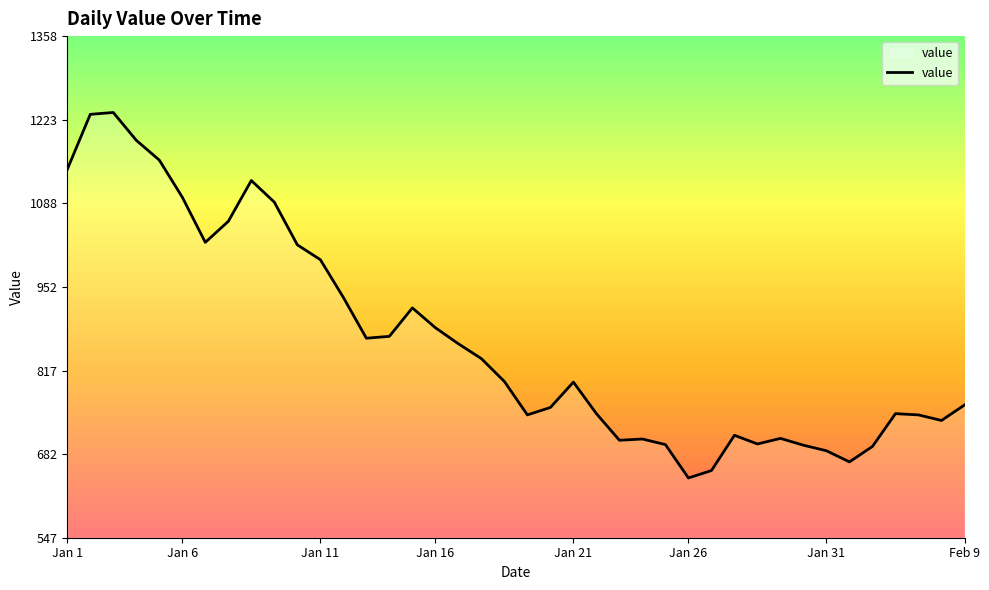

What is the minimum value shown in the chart?

644